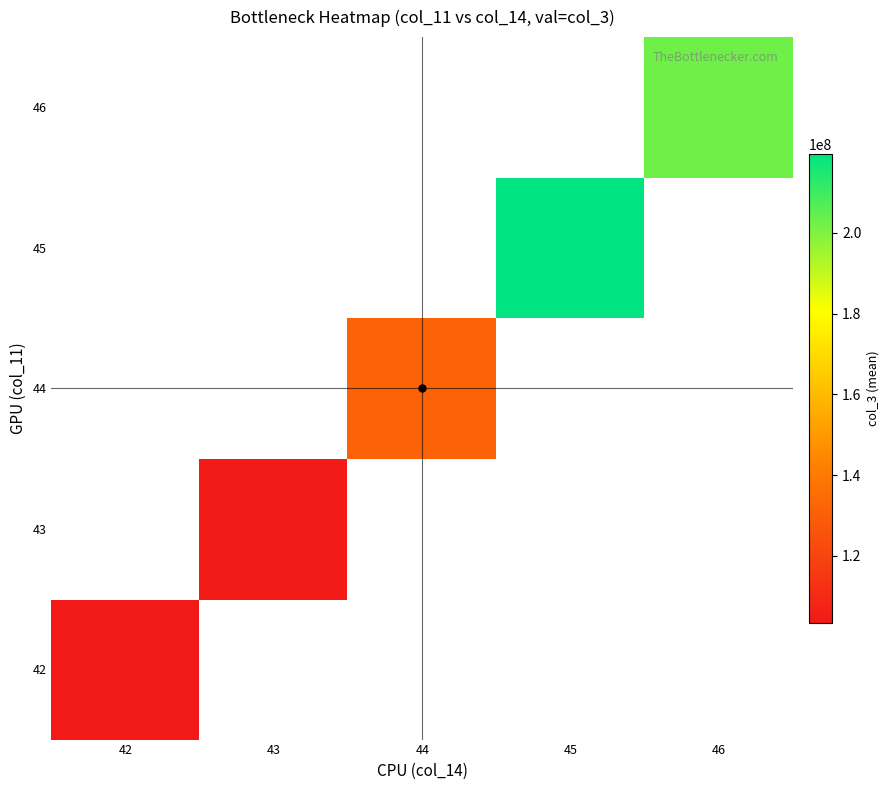

What is the greatest value displayed?

219485128.0